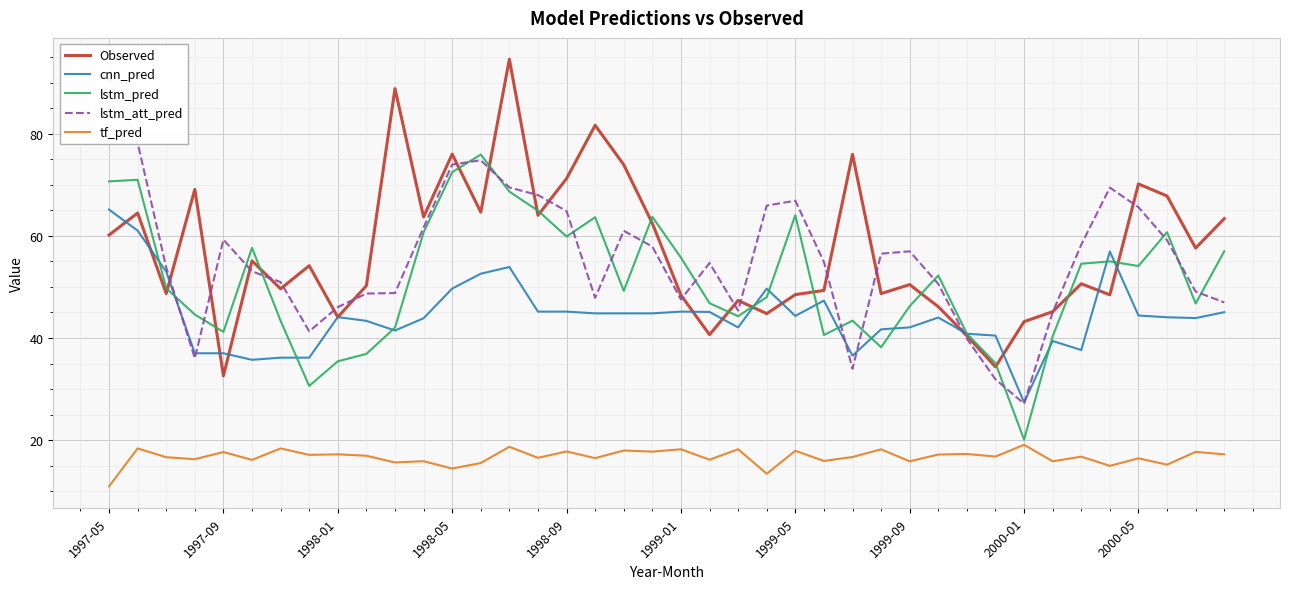

What is the value of the Observed point at the 12th from the left?

63.7